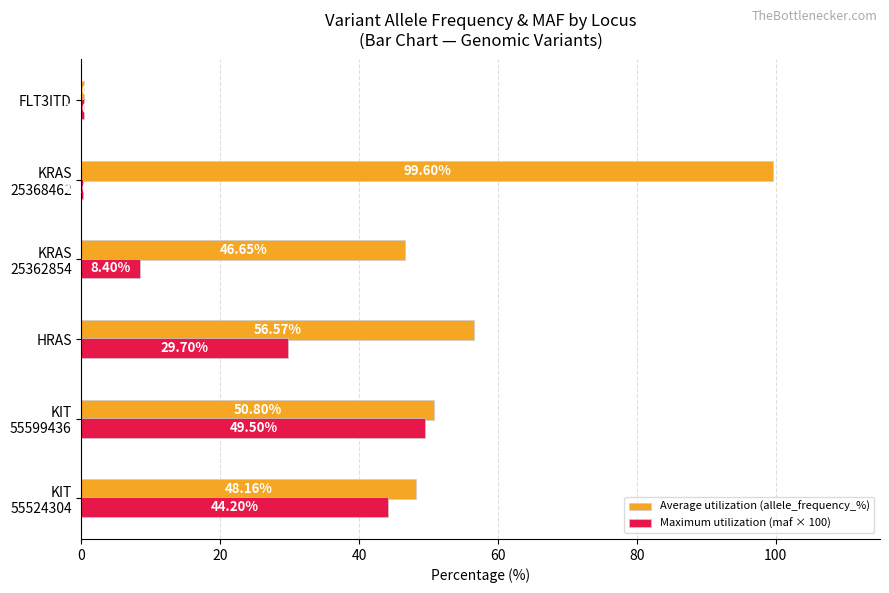

Which series has the largest total across all categories?

Average utilization (allele_frequency_%)